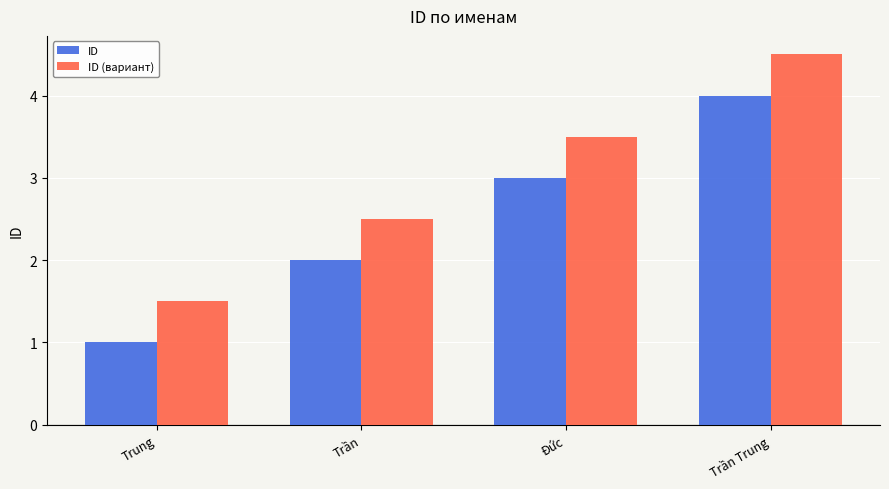

At which category is the sum across all series the highest?

Trần Trung